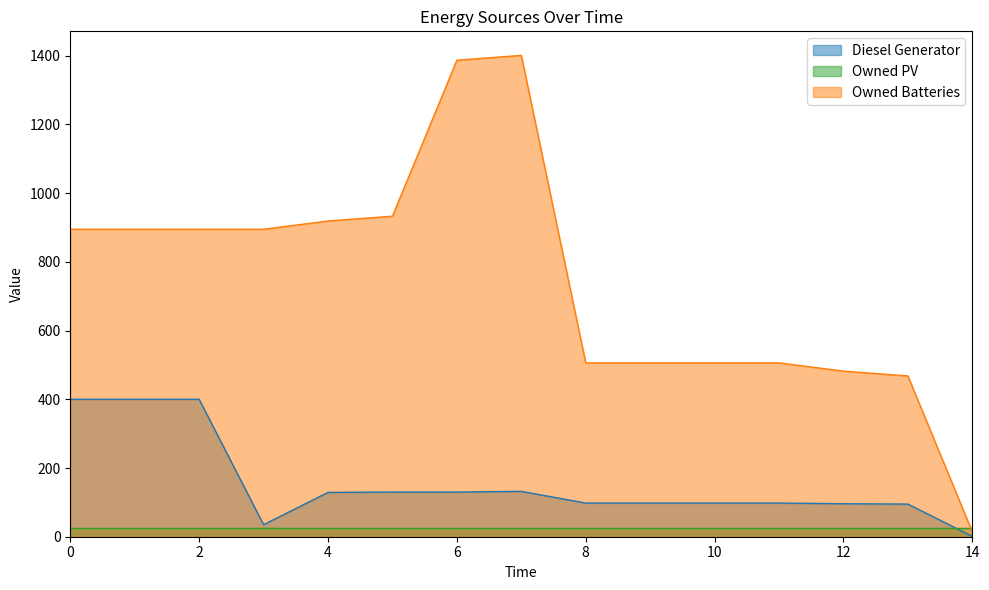

At which label does Owned Batteries reach its minimum?

14